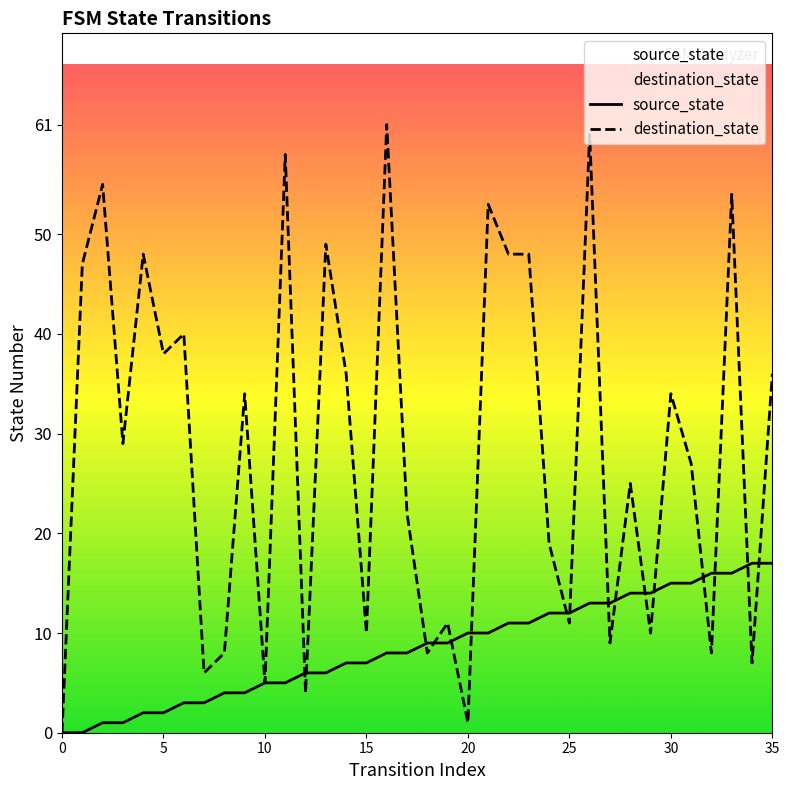

How many values in the destination_state series are below 29?

18